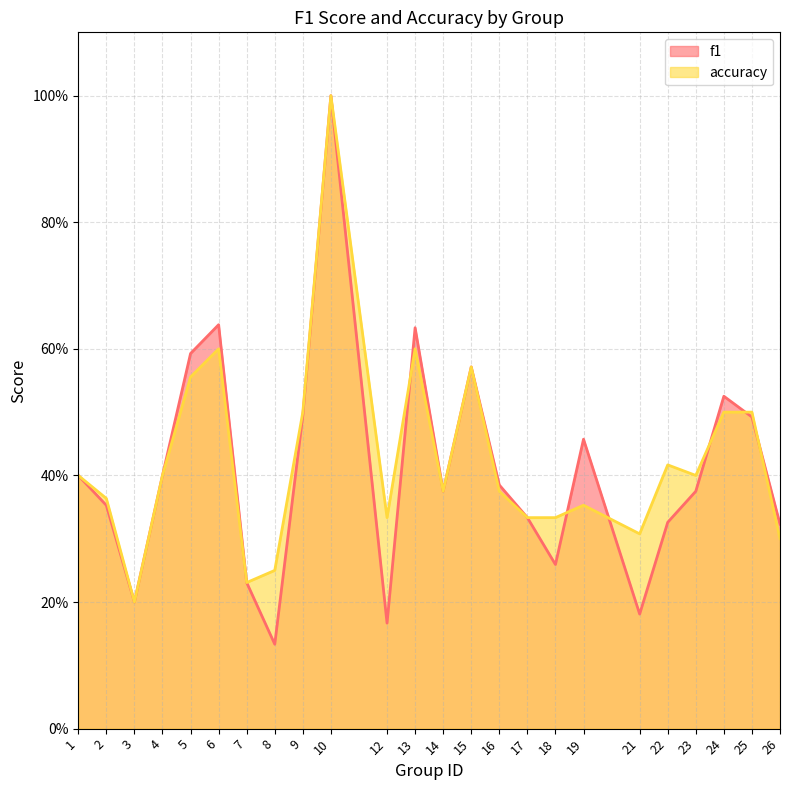

The value of accuracy at 25 is 0.8. True or false?

False